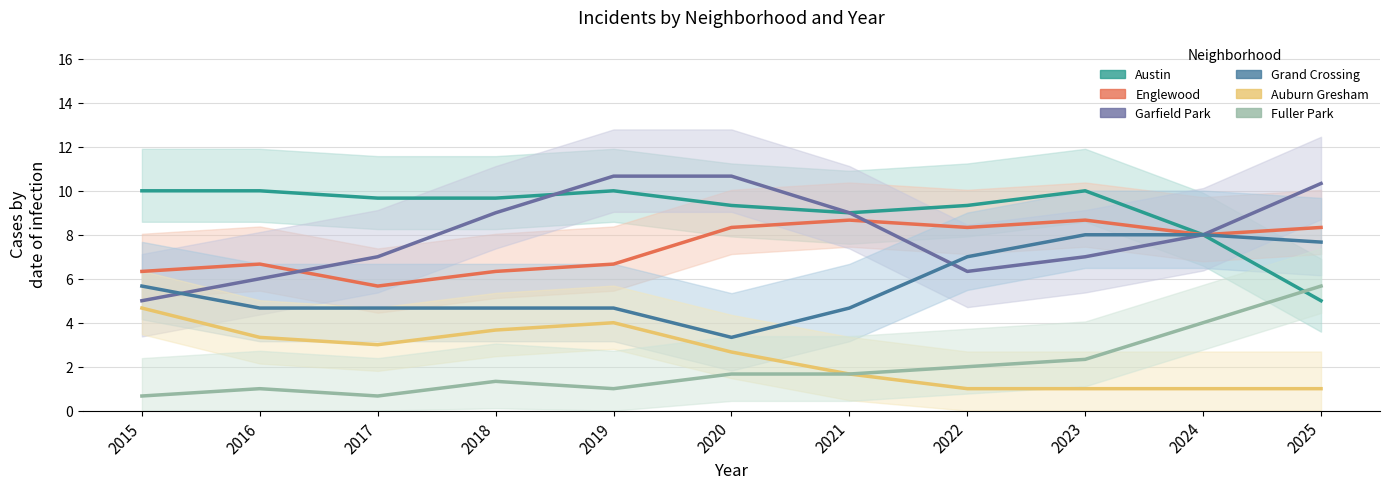

In Austin, how many points are higher than both neighbors (excluding endpoints)?

2